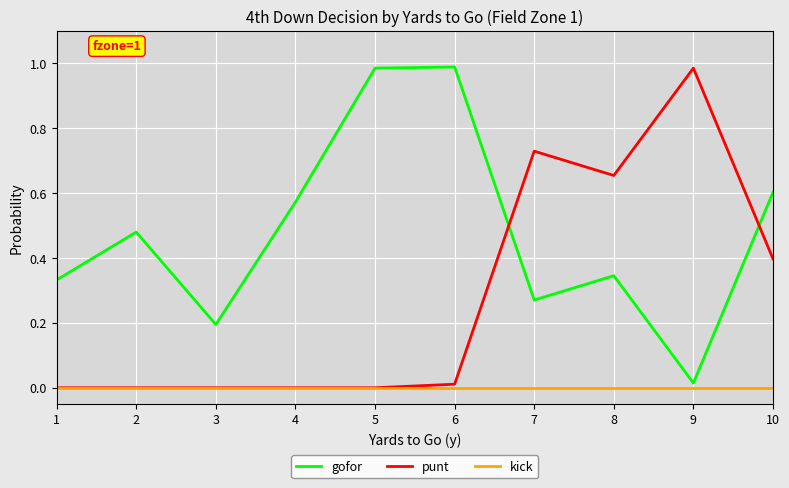

In gofor, how many points are lower than both neighbors (excluding endpoints)?

3